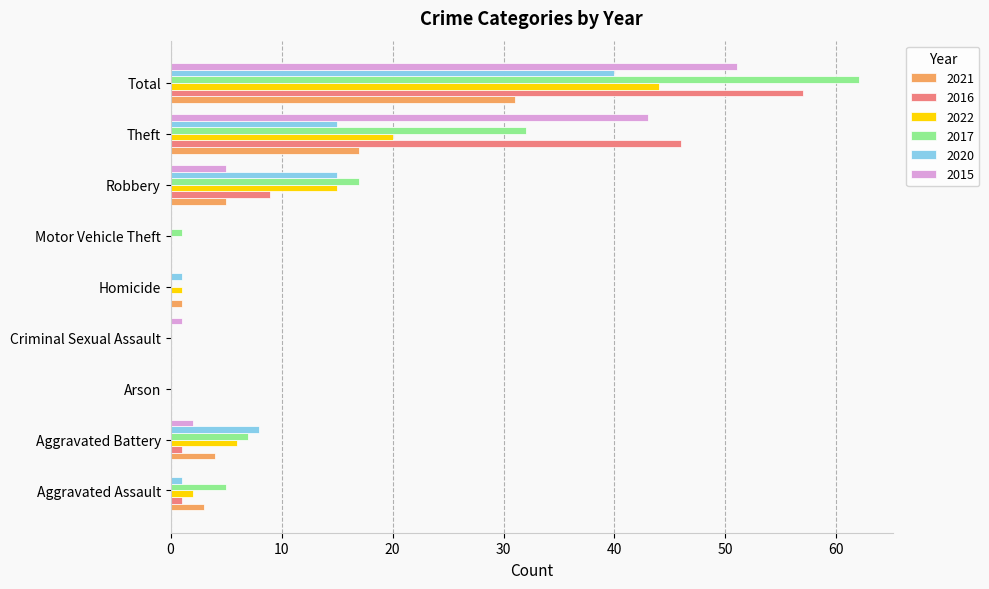

Is it true that 2017 equals -27 at Criminal Sexual Assault?

False